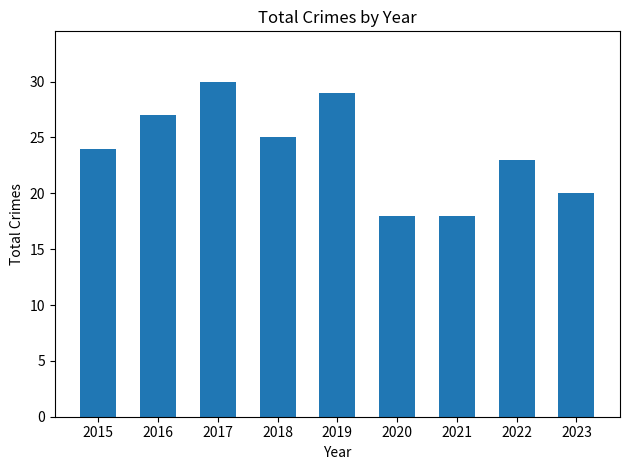

What is the average value?

24